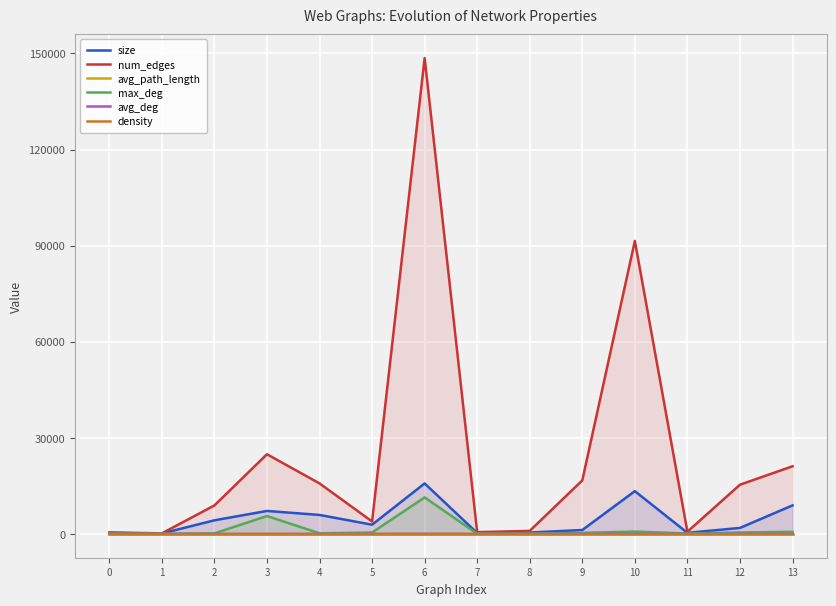

List the series in order of their peak value, highest first.

num_edges, size, max_deg, avg_deg, avg_path_length, density